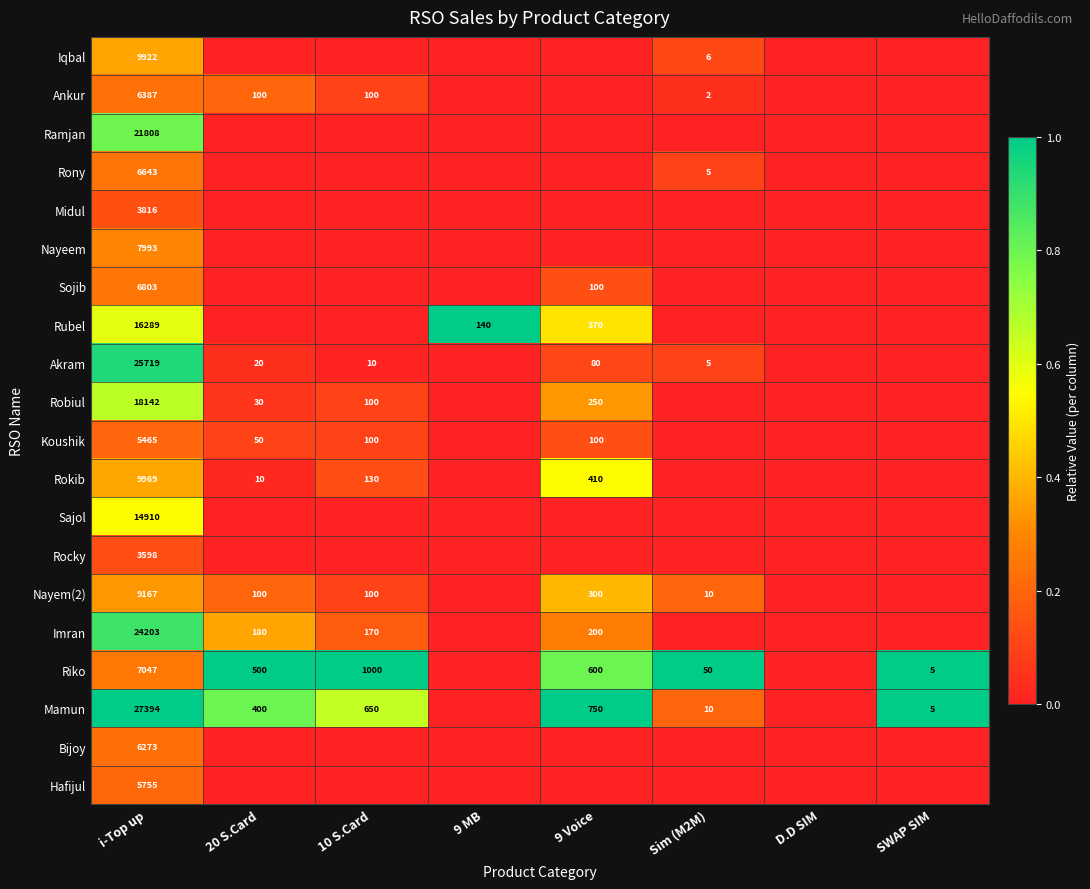

The Rocky series shows 3598 at i-Top up. True or false?

True